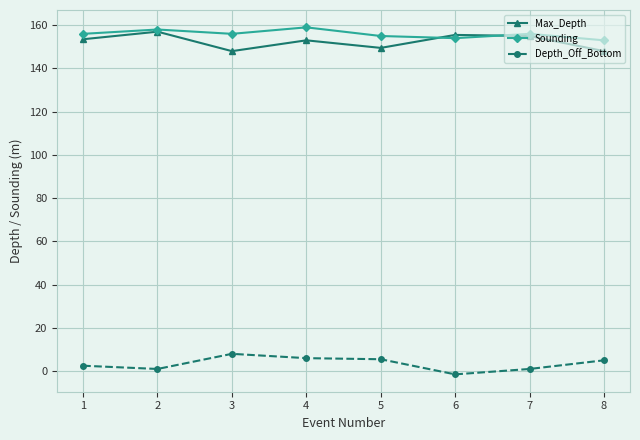

What is the maximum value for Max_Depth?

157.0